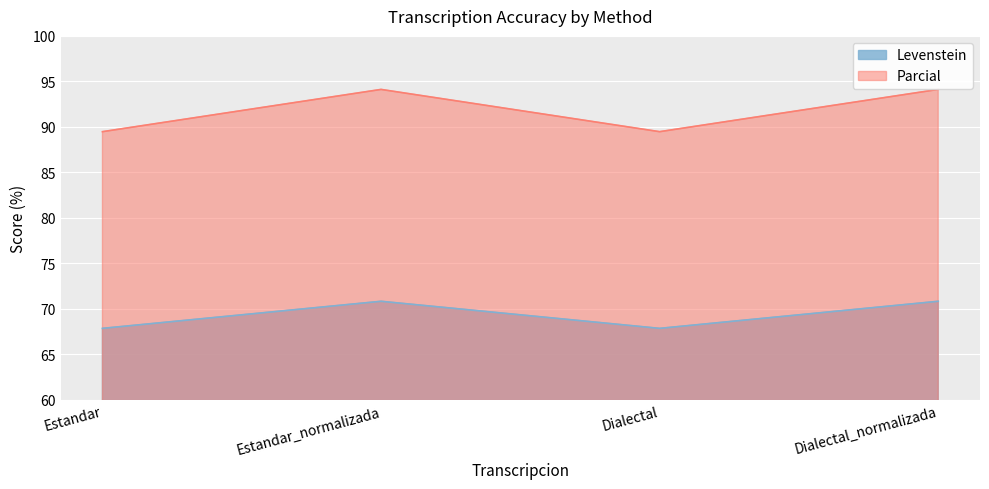

What position from the left is Dialectal_normalizada?

4